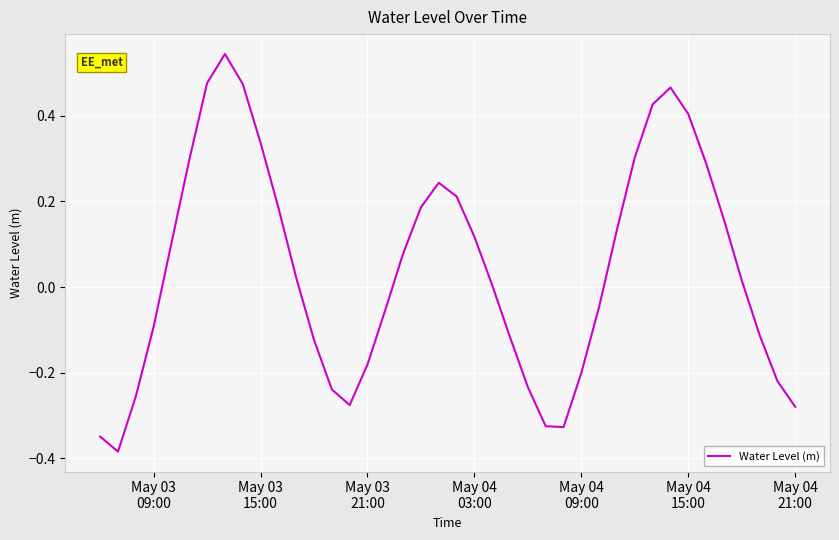

What is the difference between the maximum and minimum values?

0.9